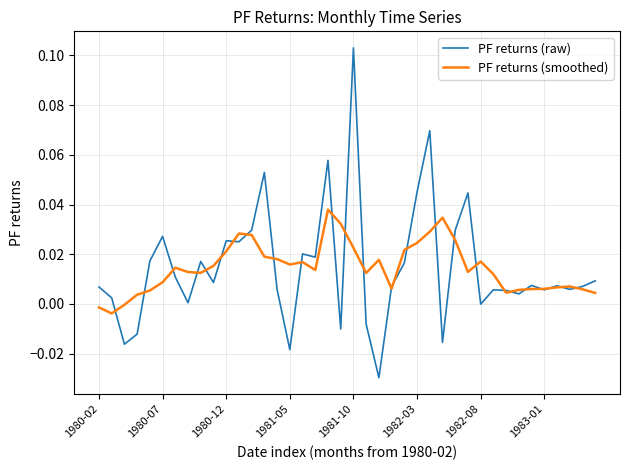

List the series in order of their peak value, lowest first.

PF returns (smoothed), PF returns (raw)